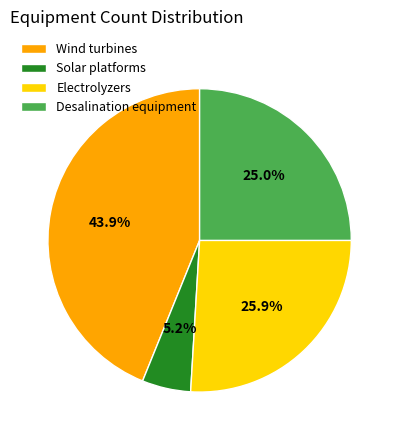

To the nearest percent, what is the combined percentage of Solar platforms and Electrolyzers?

31%